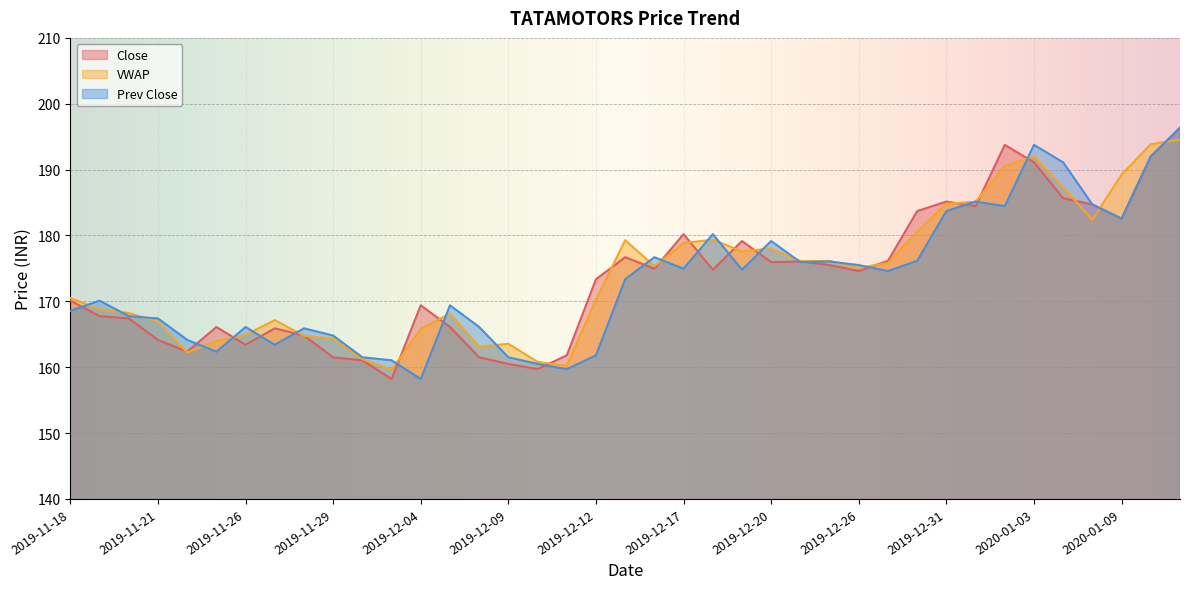

Which series has the largest total across all categories?

VWAP